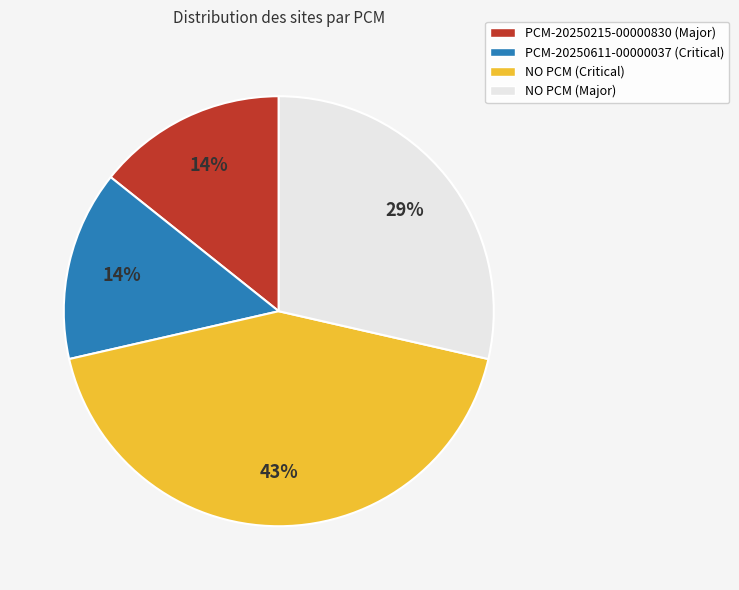

Which slice is the largest?

NO PCM (Critical)